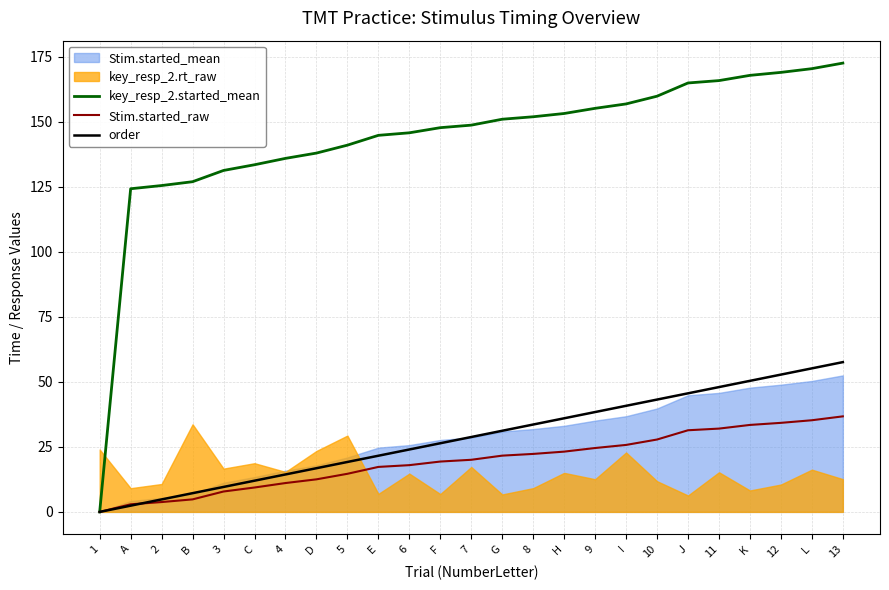

How many lines are shown in the chart?

3